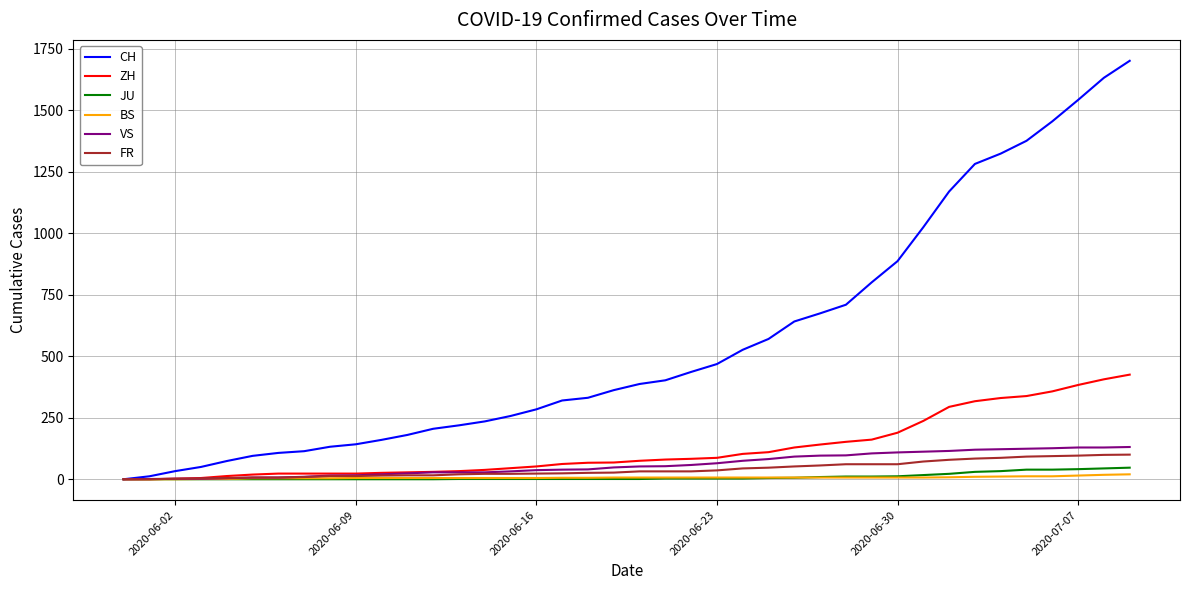

What is the greatest value displayed?

1700